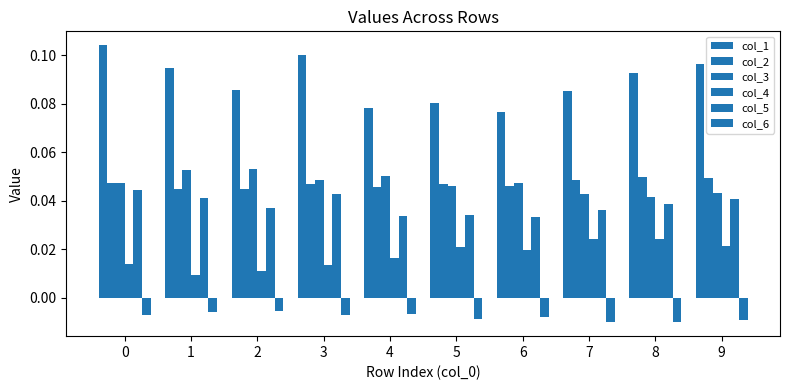

How many bars are there in each group?

6